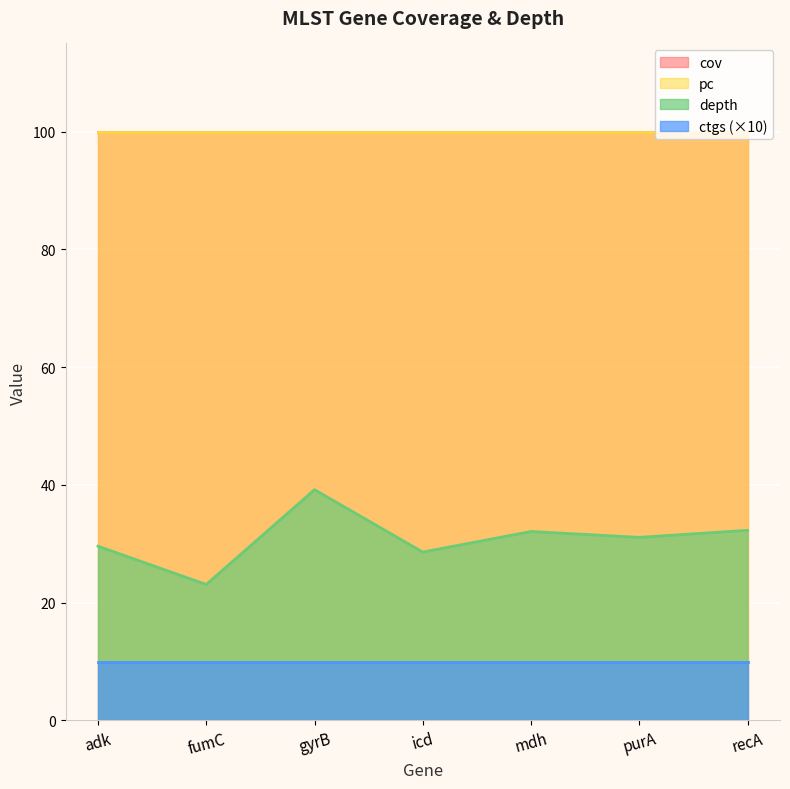

True or false: depth has more than 1 interior local peaks.

True